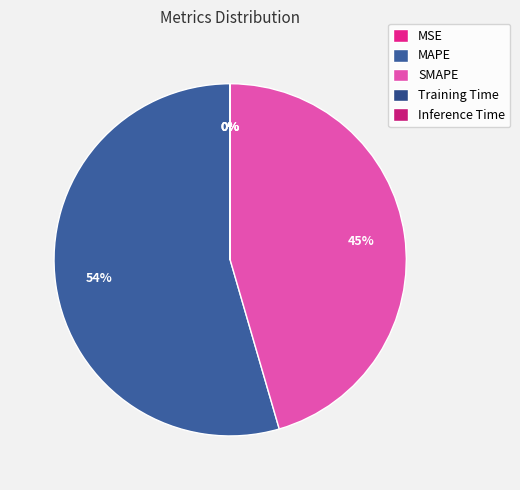

Is the sum of MAPE and Training Time greater than half?

Yes